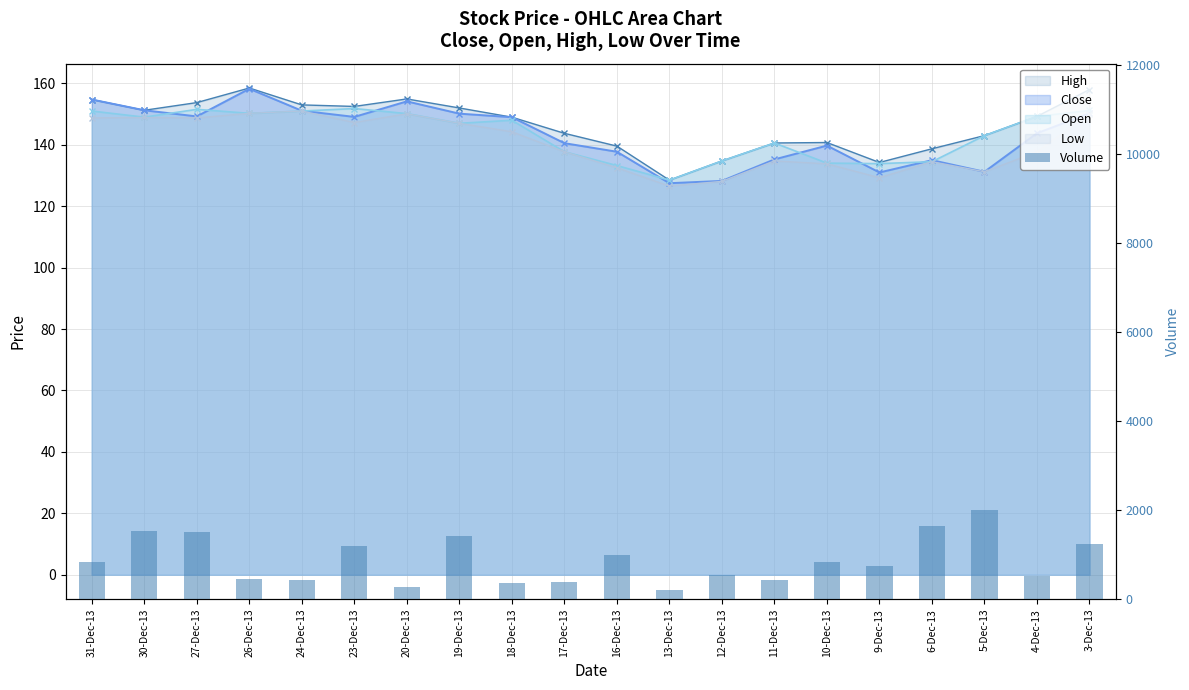

Rank the categories by value from lowest to highest.

13-Dec-13, 20-Dec-13, 18-Dec-13, 17-Dec-13, 24-Dec-13, 11-Dec-13, 26-Dec-13, 4-Dec-13, 12-Dec-13, 9-Dec-13, 10-Dec-13, 31-Dec-13, 16-Dec-13, 23-Dec-13, 3-Dec-13, 19-Dec-13, 27-Dec-13, 30-Dec-13, 6-Dec-13, 5-Dec-13